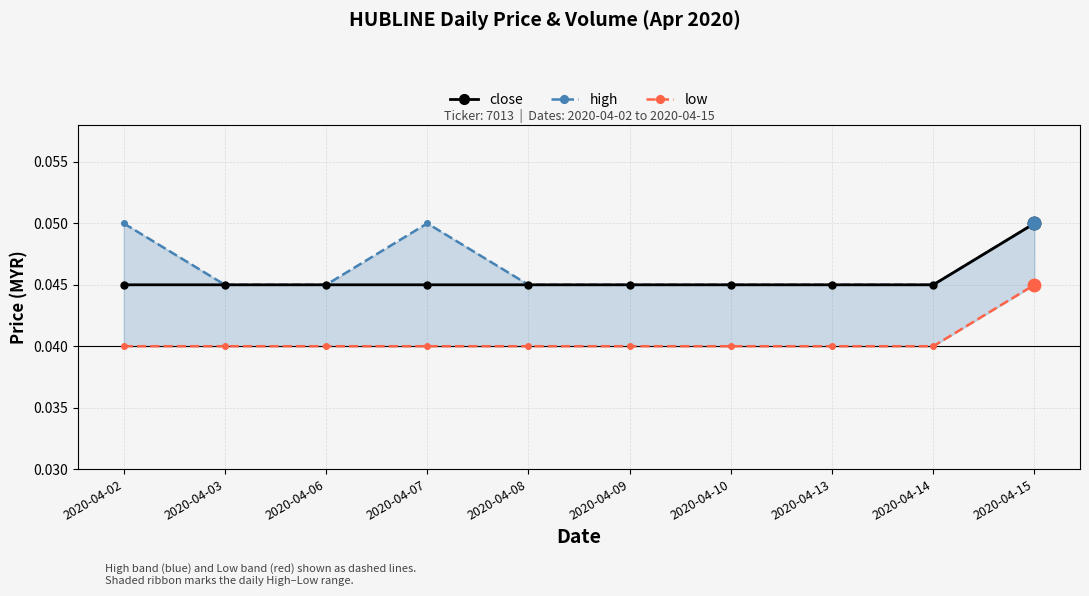

How many lines are shown in the chart?

3